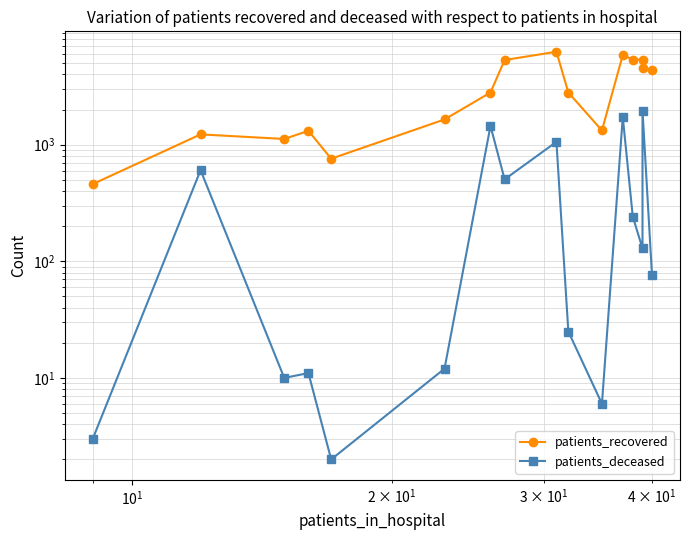

Reading left to right, list all the values displayed in this chart.

patients_recovered: 459	1225	1119	1314	758	1645	2800	5316	6266	2801	1324	5872	5369	5361	4571	4382
patients_deceased: 3	604	10	11	2	12	1448	504	1057	25	6	1726	242	129	1962	76